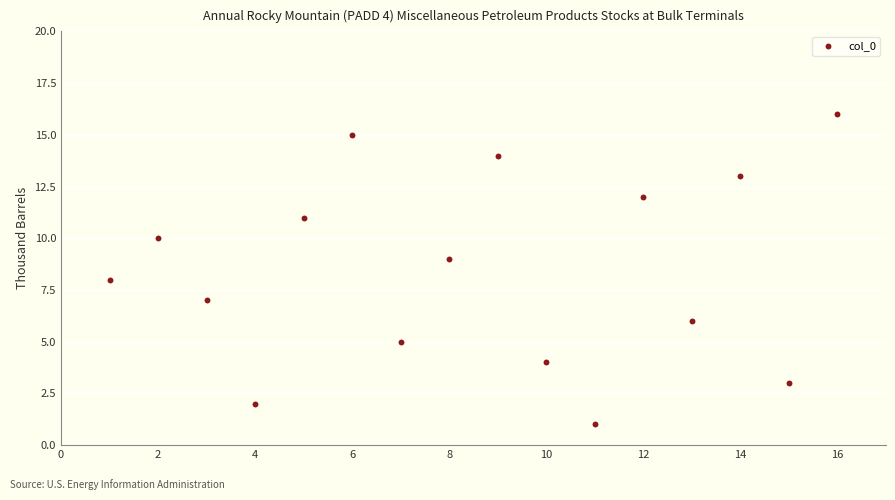

What is the range of Y values (max minus min)?

15